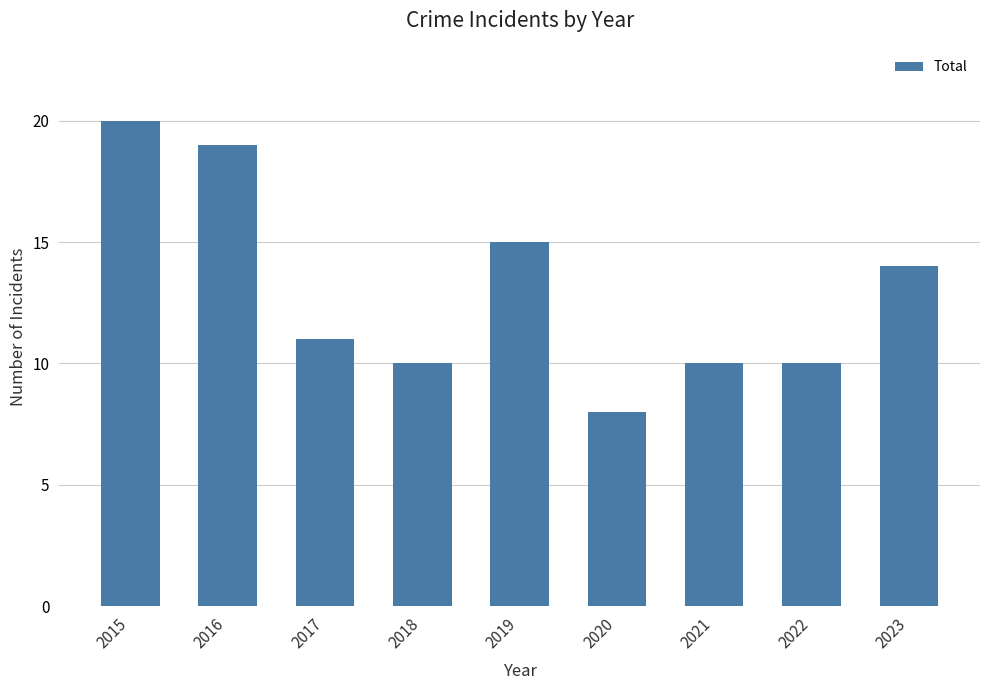

What is the maximum value shown in the chart?

20